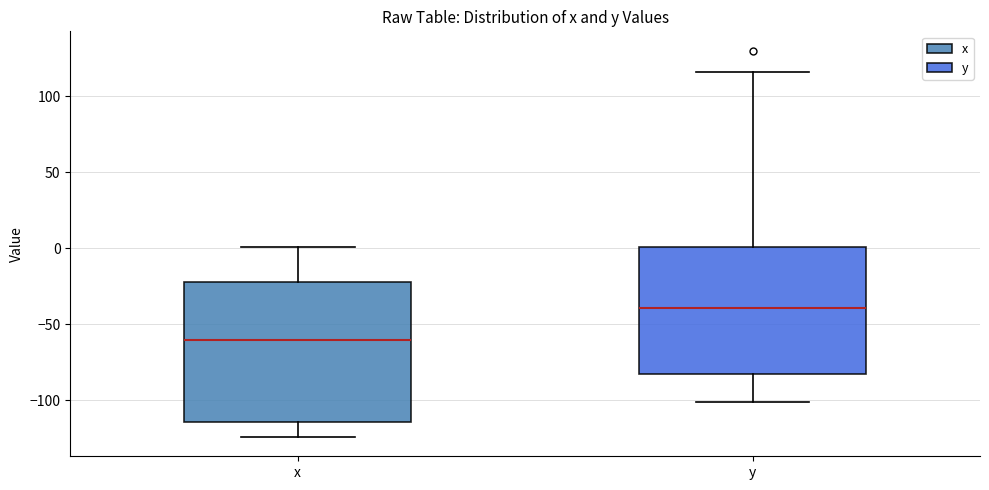

Which box is the tallest, from its lower edge to its upper edge?

x